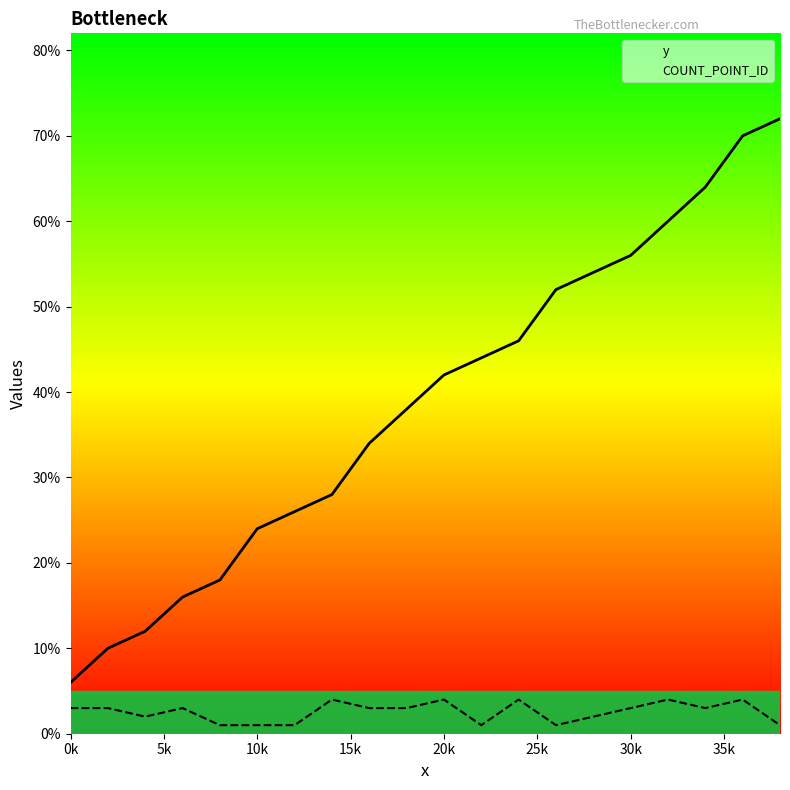

True or false: y and COUNT_POINT_ID cross at least once.

False